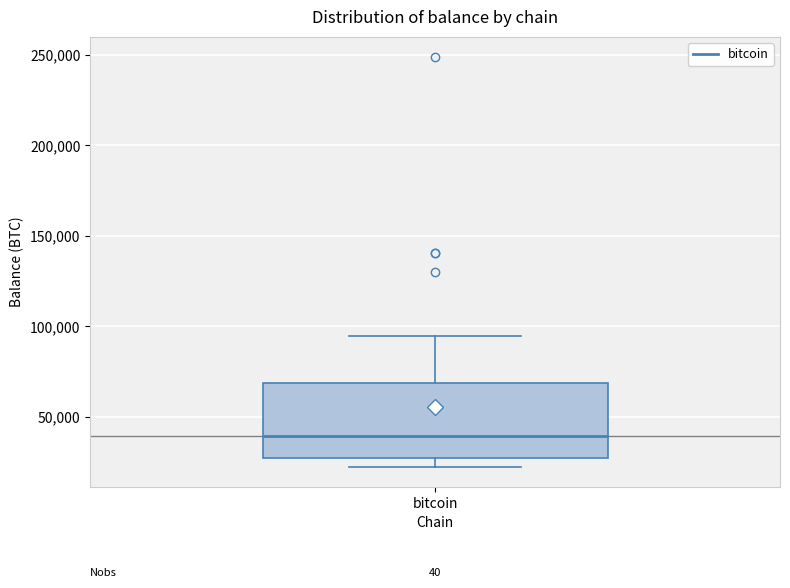

Where is the lower edge of the box for bitcoin on the y-axis? The values are not printed on the chart, so give them approximately, as read against the axis.

25000